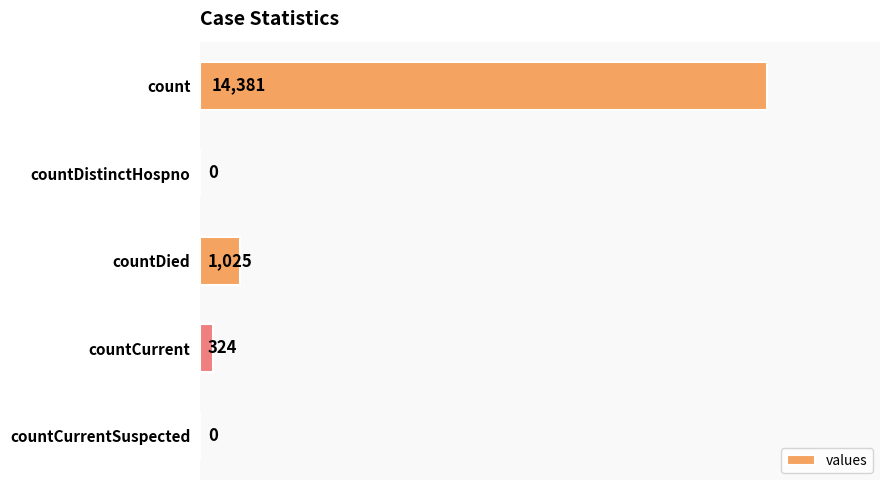

What is the sum of all values?

15730